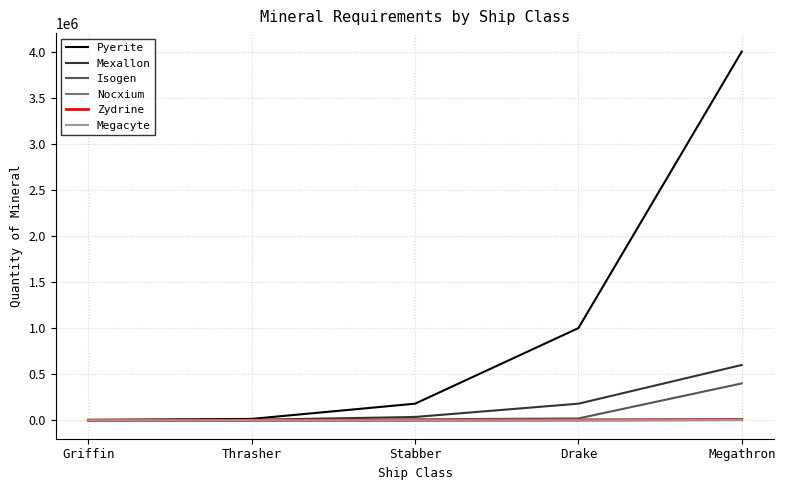

Is the value of Mexallon at Megathron greater than the value of Megacyte at Drake?

Yes